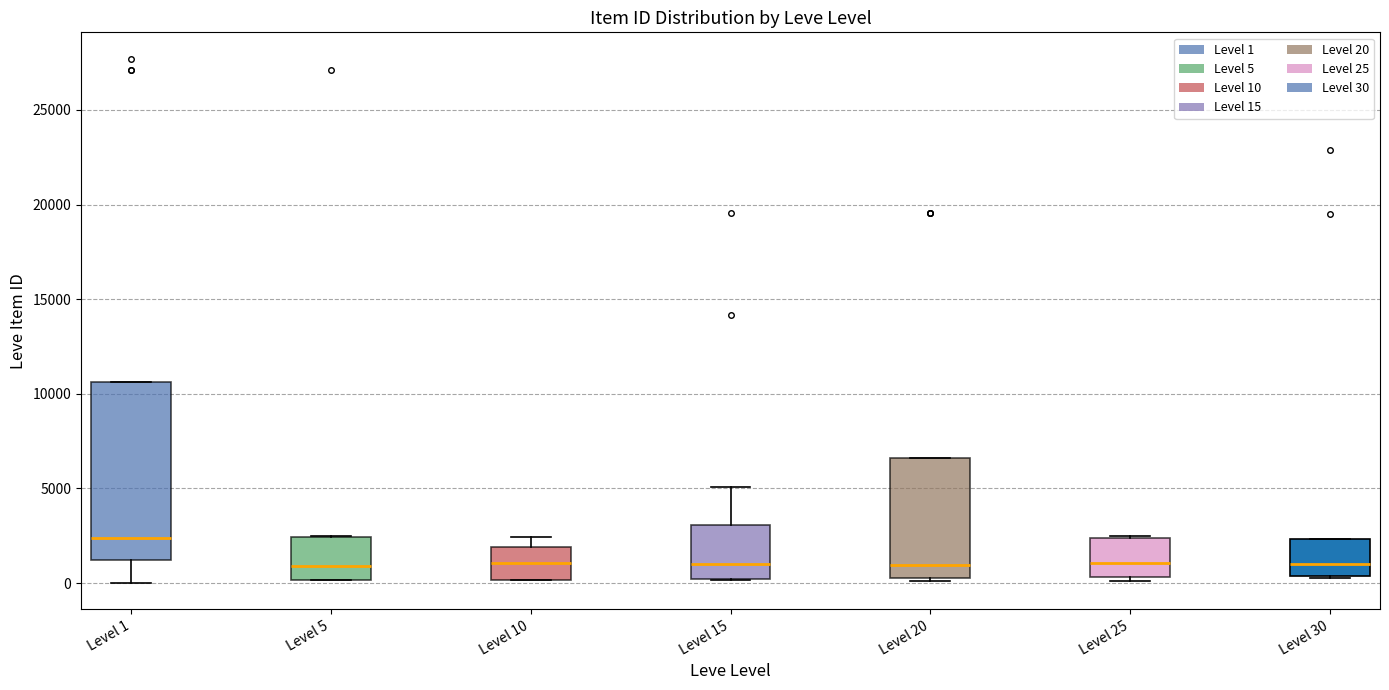

Where is the lower edge of the box for Level 25 on the y-axis? The values are not printed on the chart, so give them approximately, as read against the axis.

500